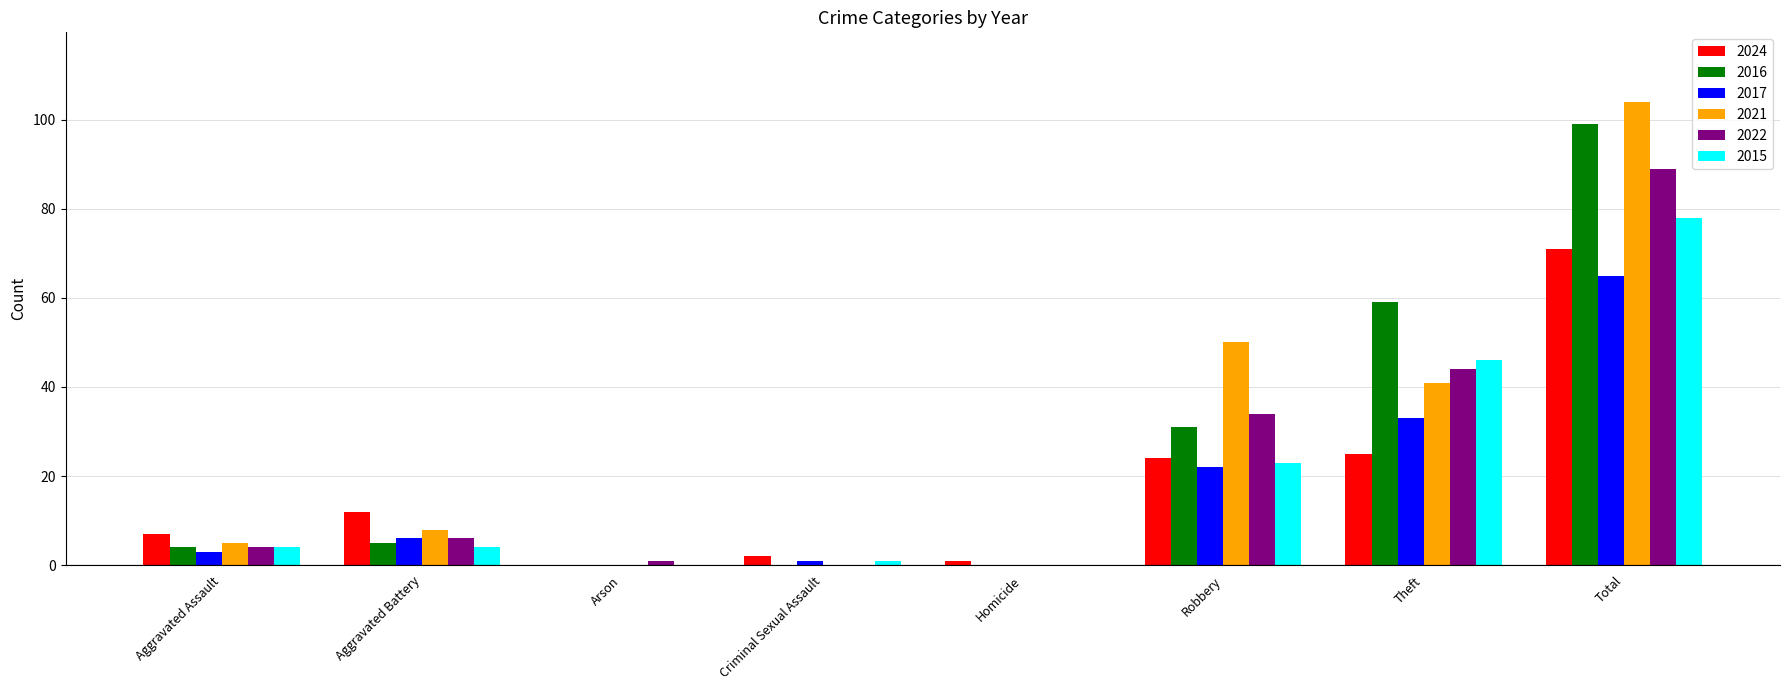

Where is 2016 nearest to the value 49?

Theft